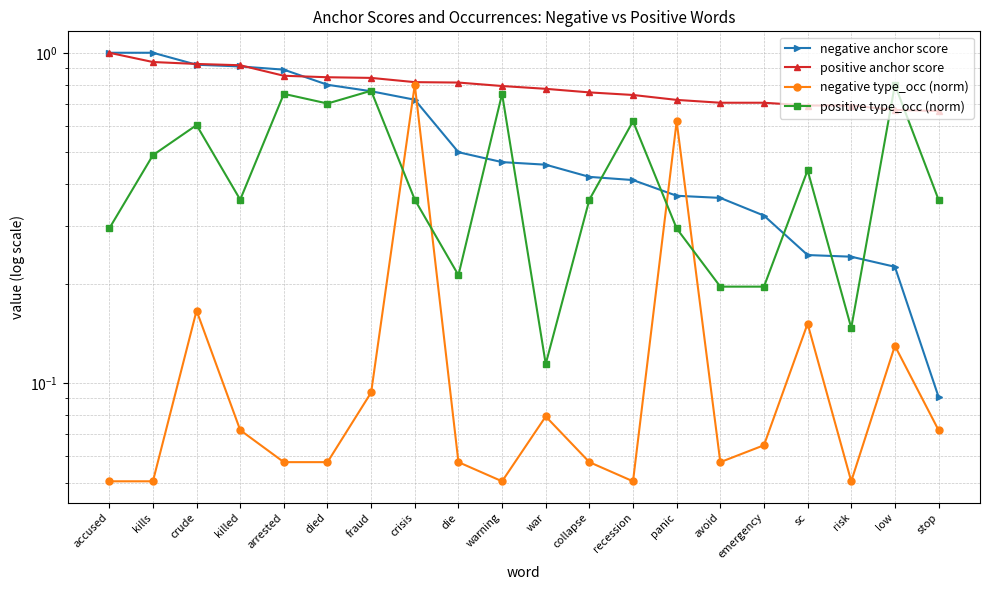

What is the difference between the positive anchor score values at died and risk?

0.2